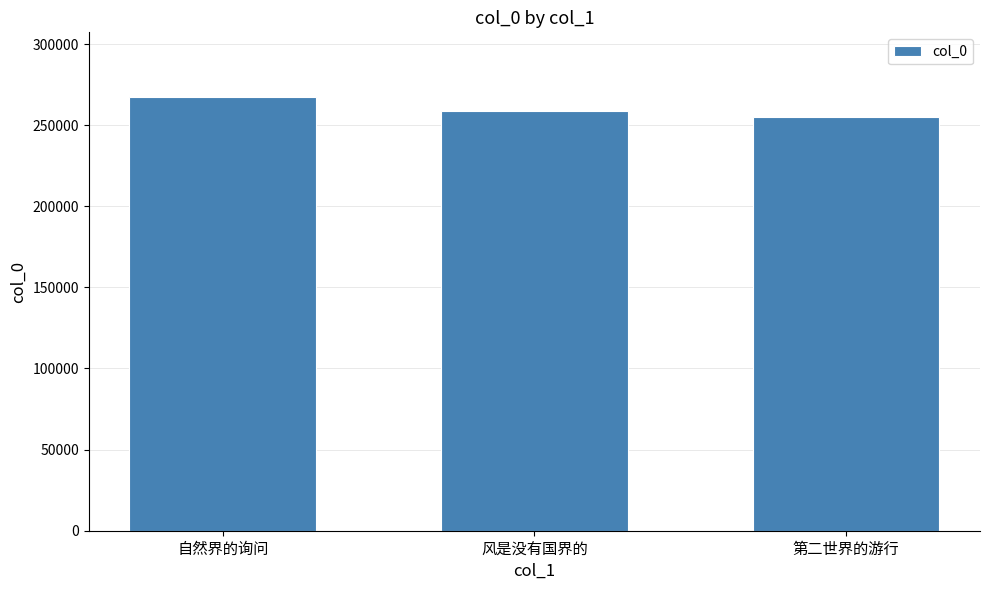

What is the ratio of the value at 风是没有国界的 to the value at 第二世界的游行?

1.0